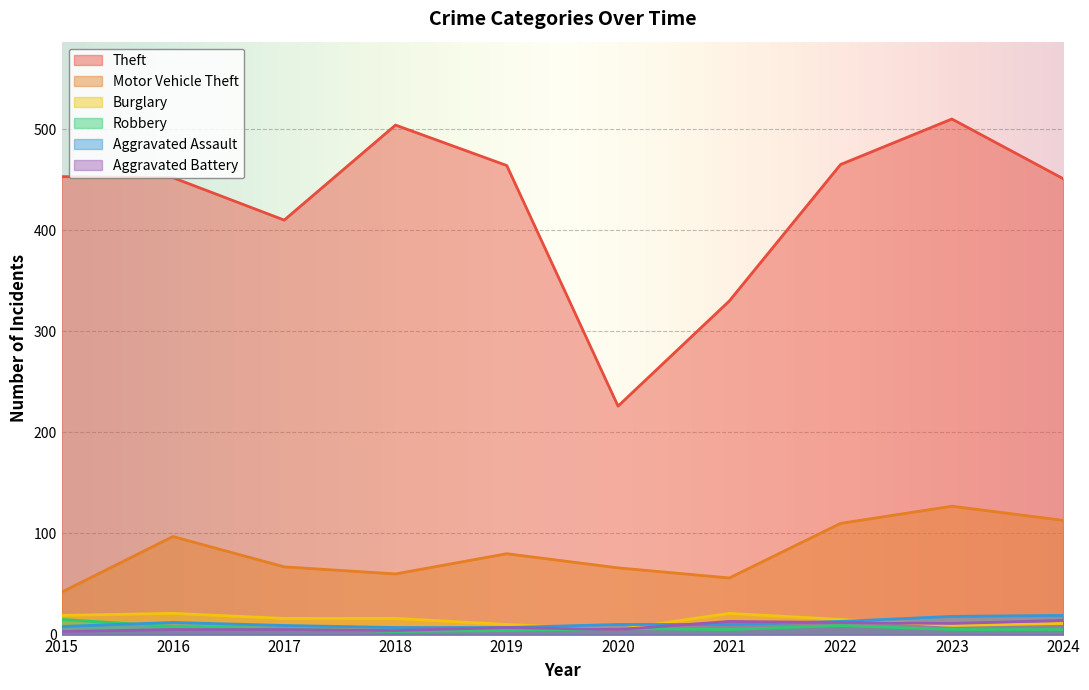

How many data points in Theft are less than 453?

5